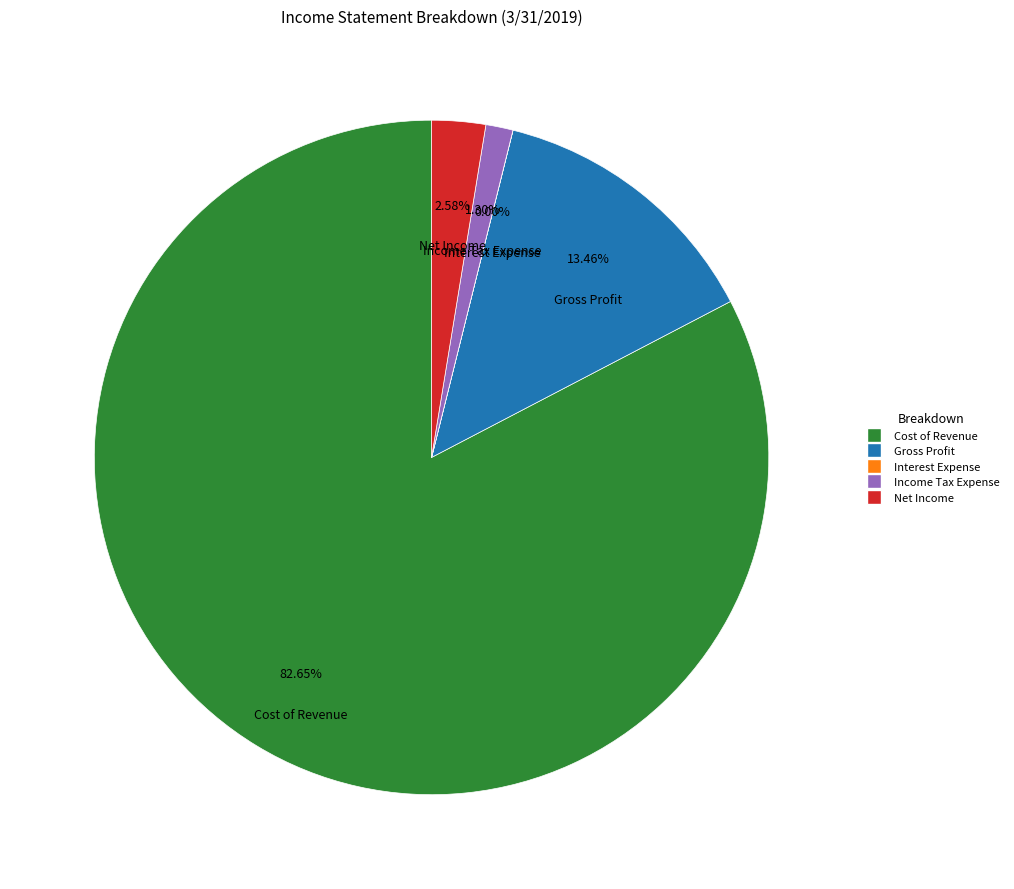

Is Cost of Revenue the majority of the pie?

Yes